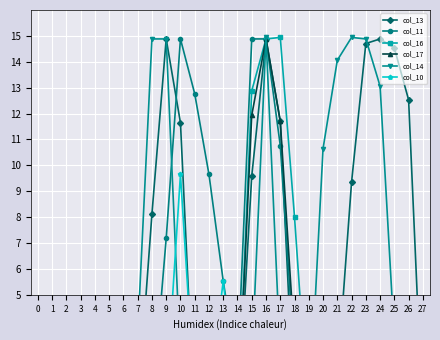

Where do col_10 and col_13 first cross each other?

10 and 11